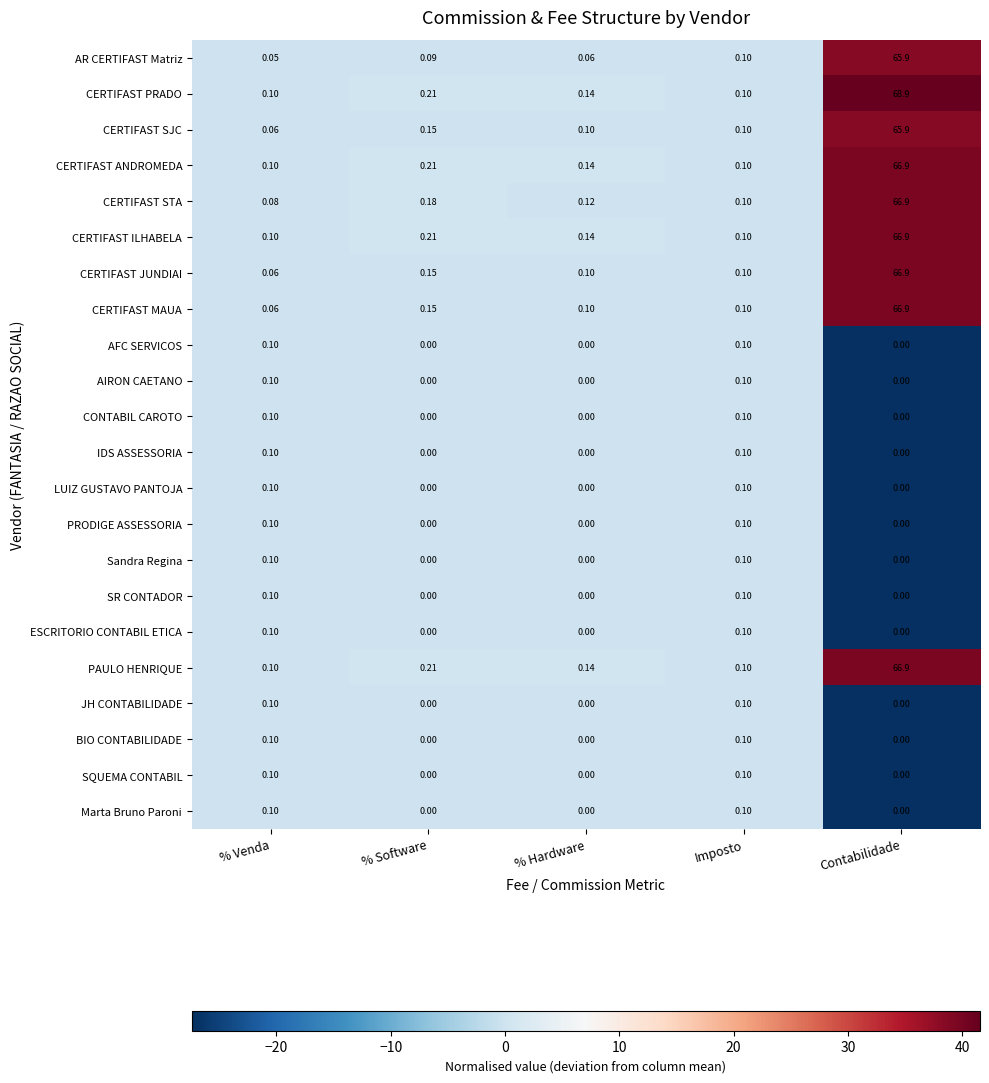

Count the number of categories in the chart.

5